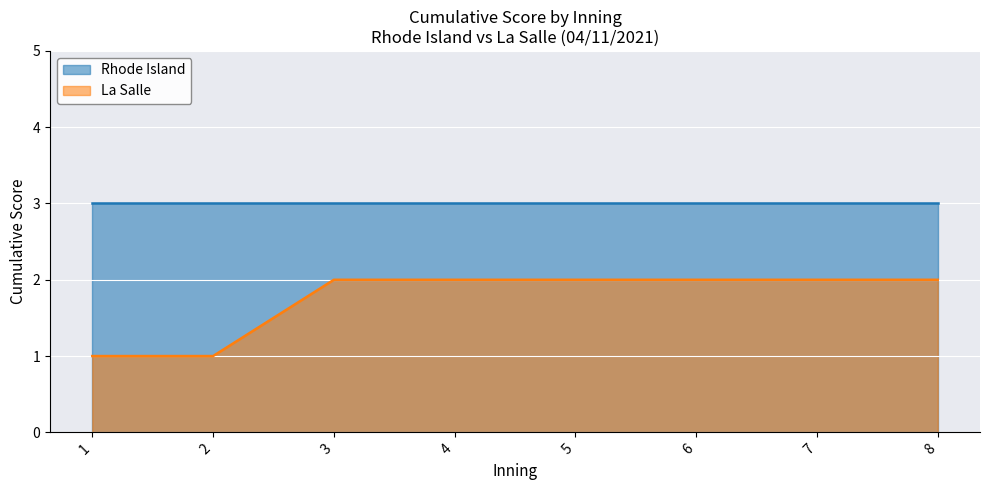

Is the value of Rhode Island at 6 greater than the value of La Salle at 1?

Yes